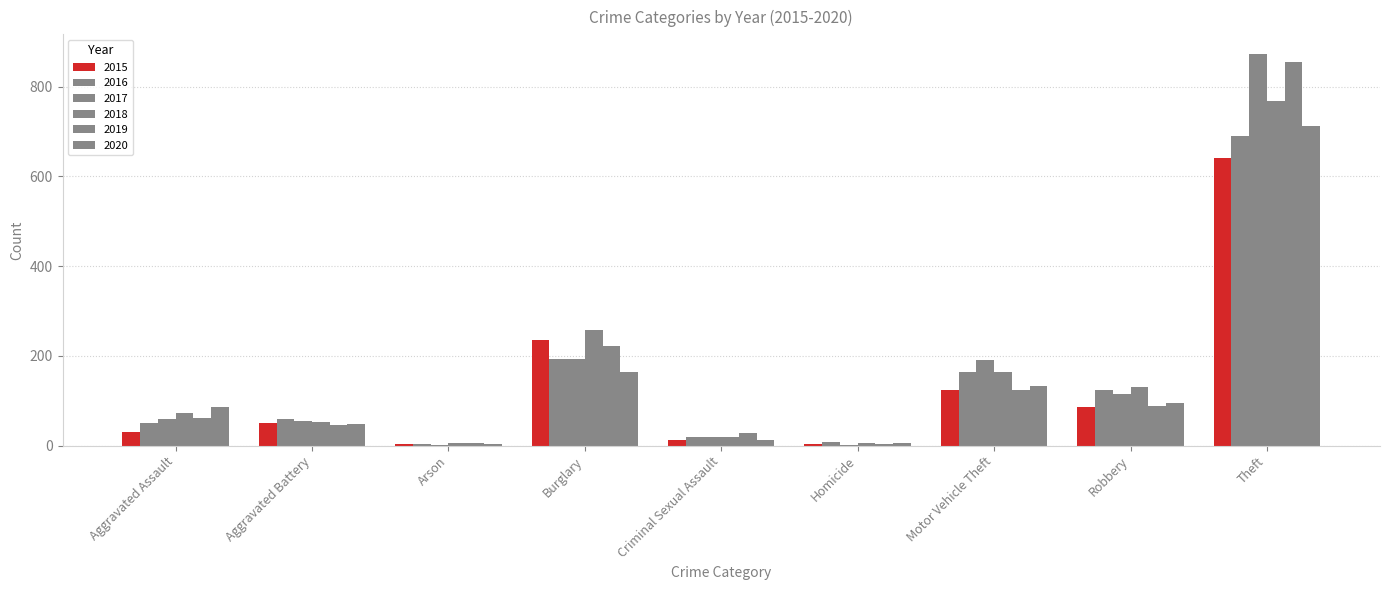

What is the label of the 1st bar from the left?

Aggravated Assault